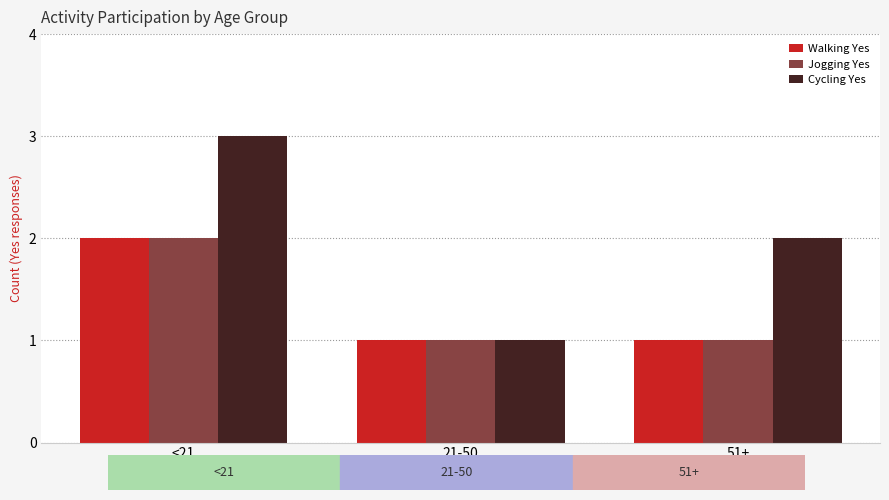

How many categories are shown in the chart?

3